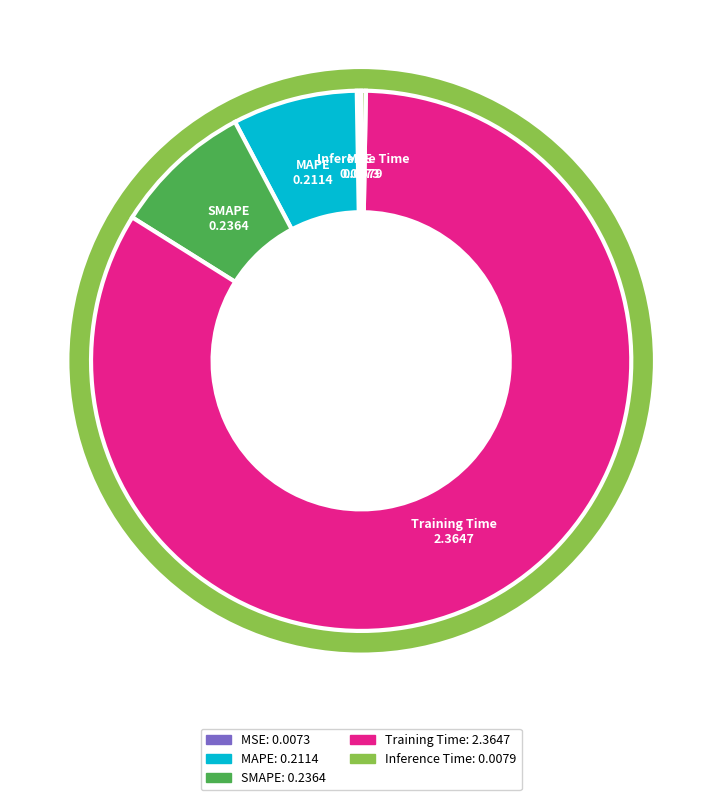

Combined, what portion of the pie is MSE and MAPE?

7.7%